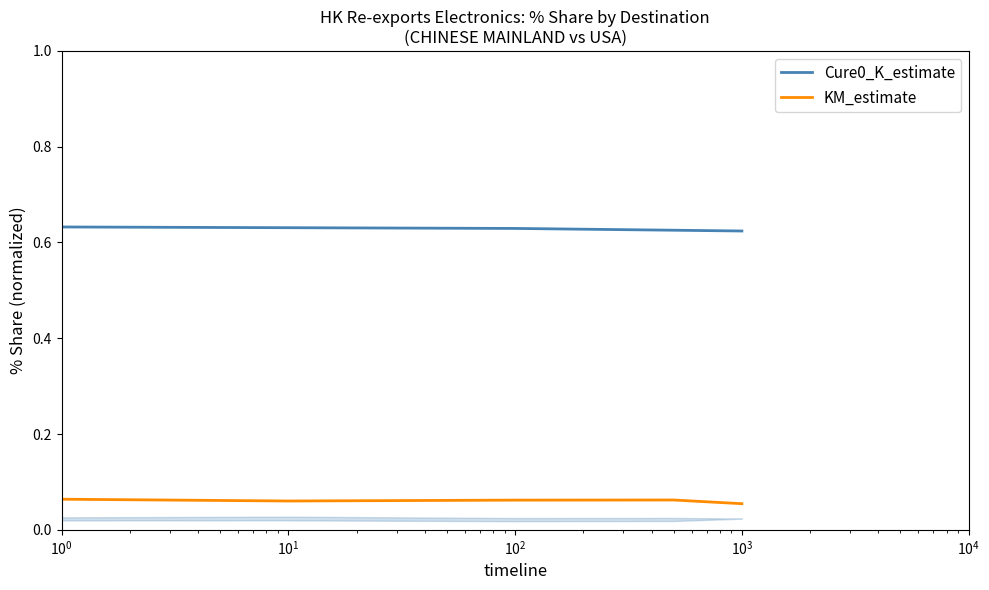

True or false: Cure0_K_estimate and KM_estimate intersect in this chart.

False